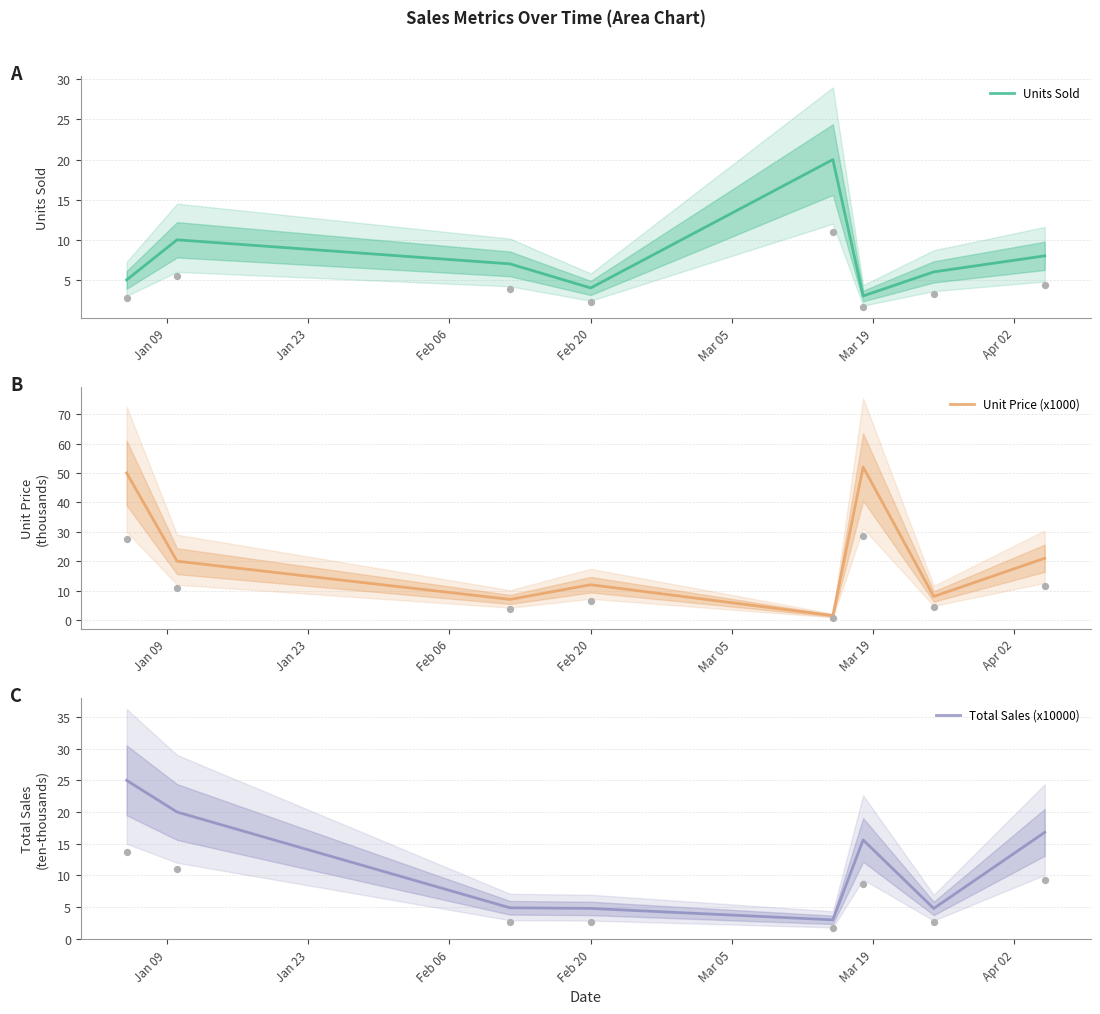

What is the minimum value for Units Sold?

3